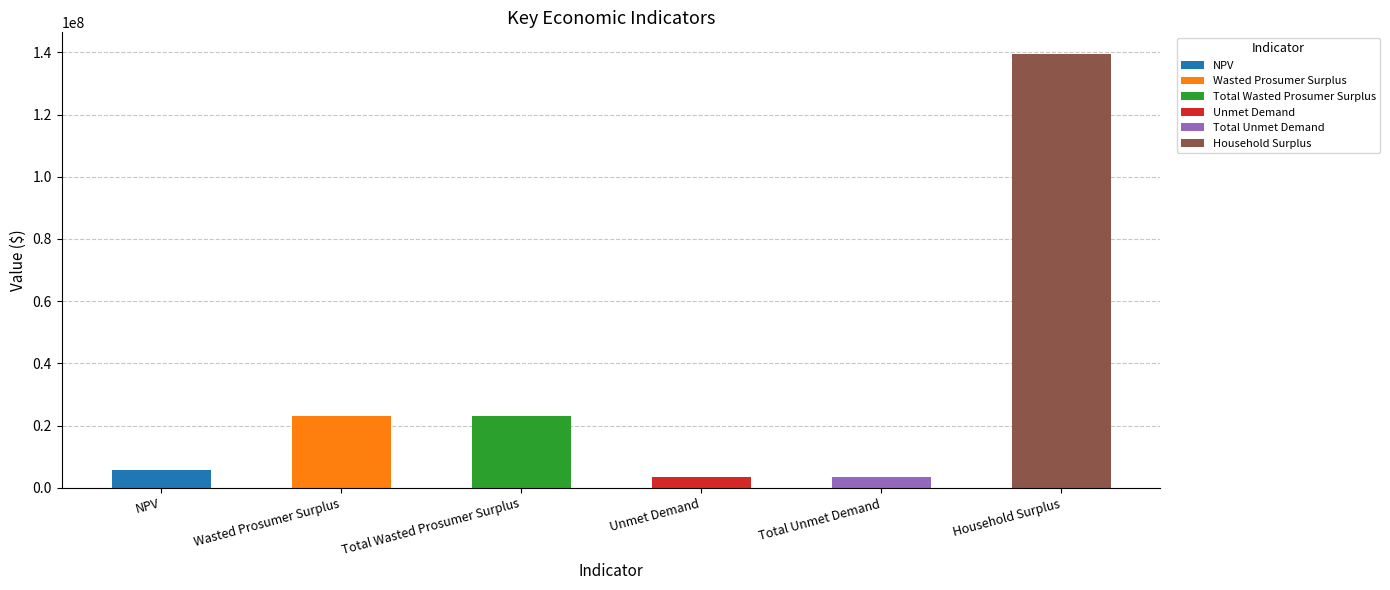

Between Total Unmet Demand and NPV, which is larger?

NPV